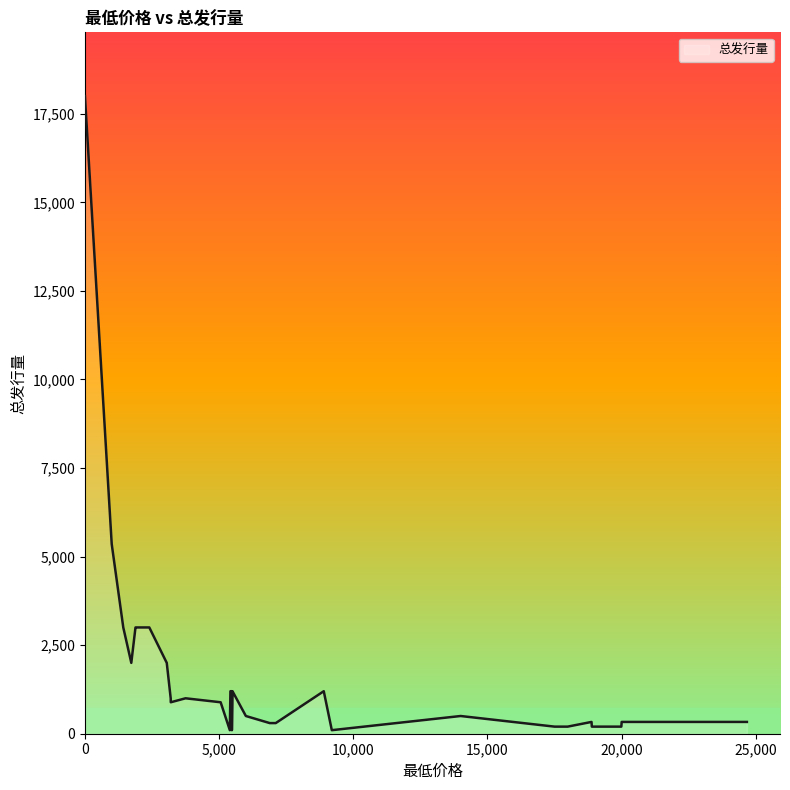

What is the greatest value displayed?

18000